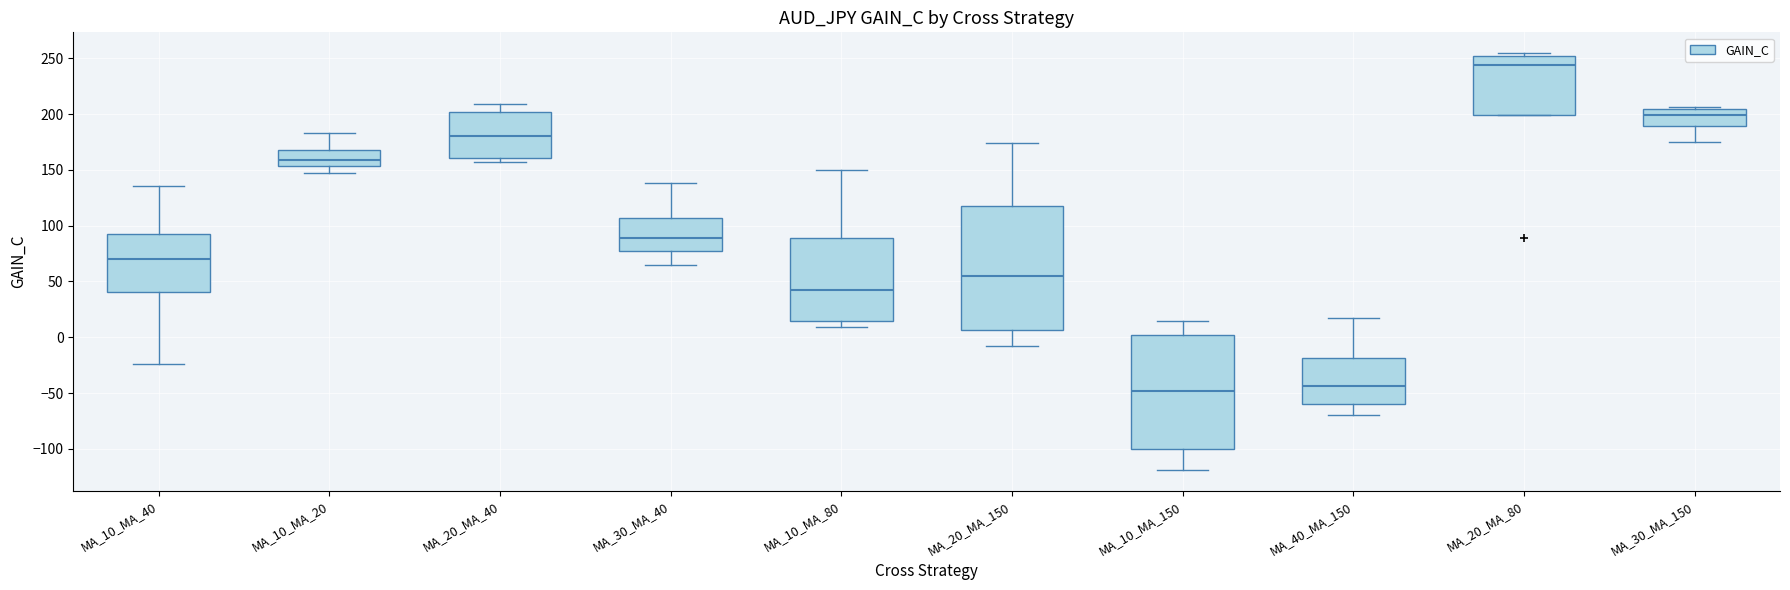

Reading left to right, transcribe this box plot: for each box, give where its median line is, the range the box spans, and where its two whiskers end, as read against the y-axis. The values are not printed on the chart, so give them approximately, as read against the axis.

MA_10_MA_40: median 70, box 40 to 95, whiskers -25 to 135
MA_10_MA_20: median 160, box 155 to 170, whiskers 150 to 185
MA_20_MA_40: median 180, box 160 to 200, whiskers 155 to 210
MA_30_MA_40: median 90, box 75 to 105, whiskers 65 to 140
MA_10_MA_80: median 45, box 15 to 90, whiskers 10 to 150
MA_20_MA_150: median 55, box 5 to 120, whiskers -10 to 175
MA_10_MA_150: median -50, box -100 to 0, whiskers -120 to 15
MA_40_MA_150: median -45, box -60 to -20, whiskers -70 to 15
MA_20_MA_80: median 245, box 200 to 250, whiskers 200 to 255
MA_30_MA_150: median 200, box 190 to 205, whiskers 175 to 205 (just above the box's upper edge)